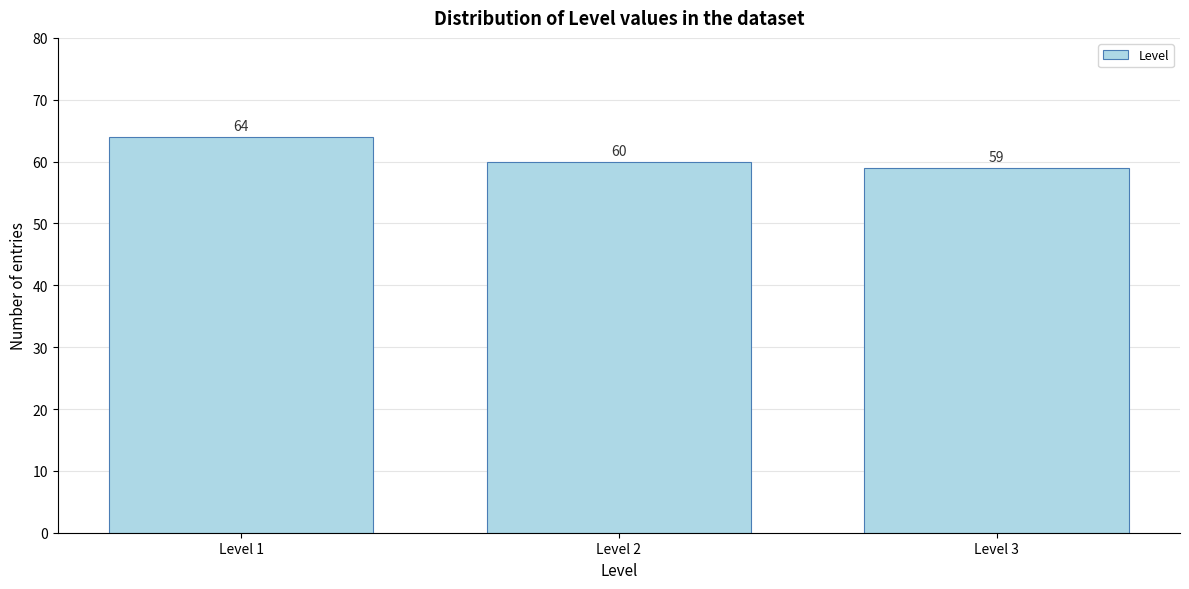

Reading right to left, what are all the values shown in this chart?

Level 3=59	Level 2=60	Level 1=64